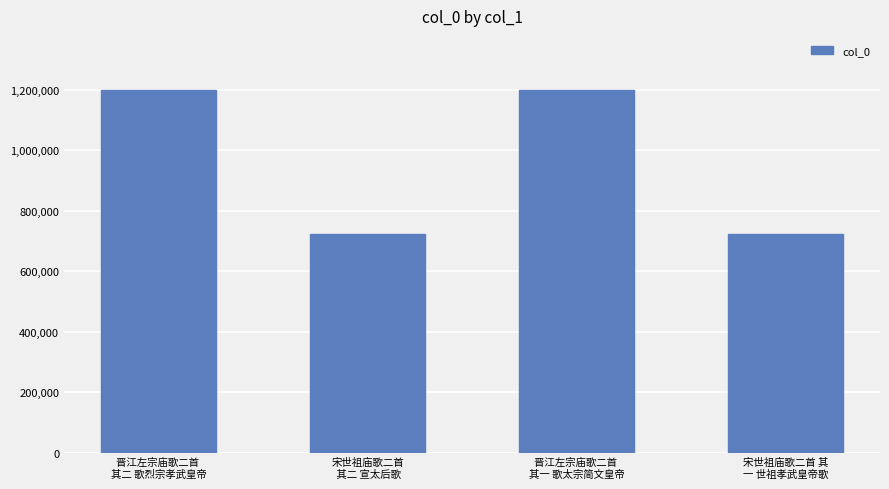

What is the sum of the values at 晋江左宗庙歌二首 
其一 歌太宗简文皇帝 and 晋江左宗庙歌二首 
其二 歌烈宗孝武皇帝?

2398583